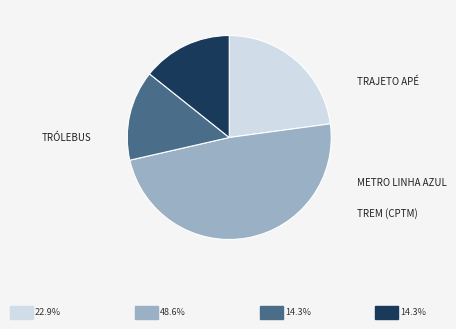

Is there any slice that represents more than half of the pie?

No